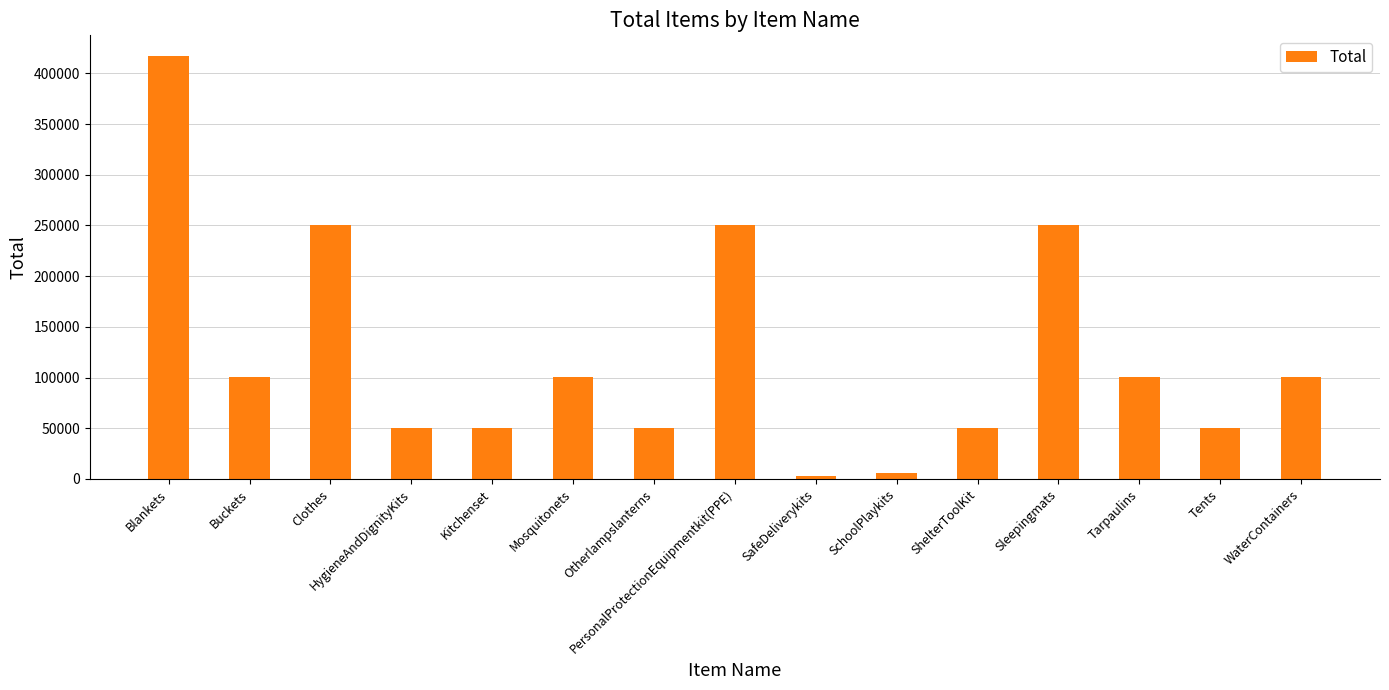

Reading left to right, transcribe all the data shown in this chart.

Blankets=416785	Buckets=100029	Clothes=250071	HygieneAndDignityKits=50015	Kitchenset=50015	Mosquitonets=100029	Otherlampslanterns=50015	PersonalProtectionEquipmentkit(PPE)=250071	SafeDeliverykits=2501	SchoolPlaykits=6252	ShelterToolKit=50015	Sleepingmats=250071	Tarpaulins=100029	Tents=50015	WaterContainers=100029